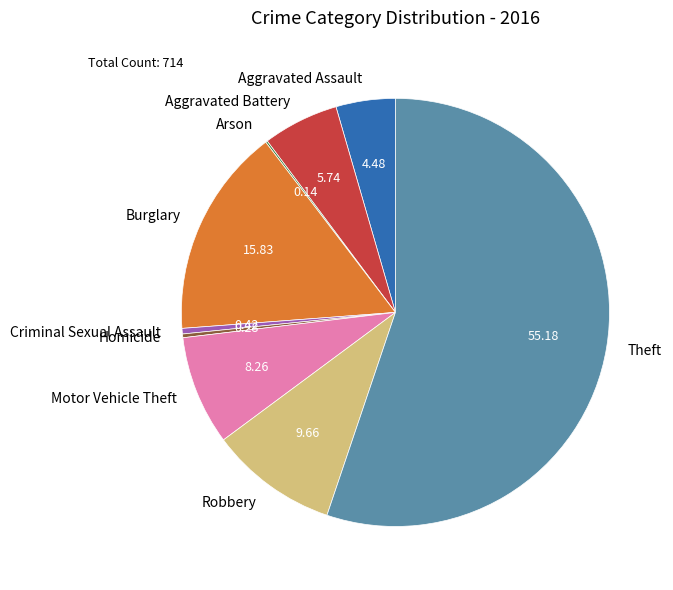

Combined, do Aggravated Assault and Motor Vehicle Theft account for over 50%?

No